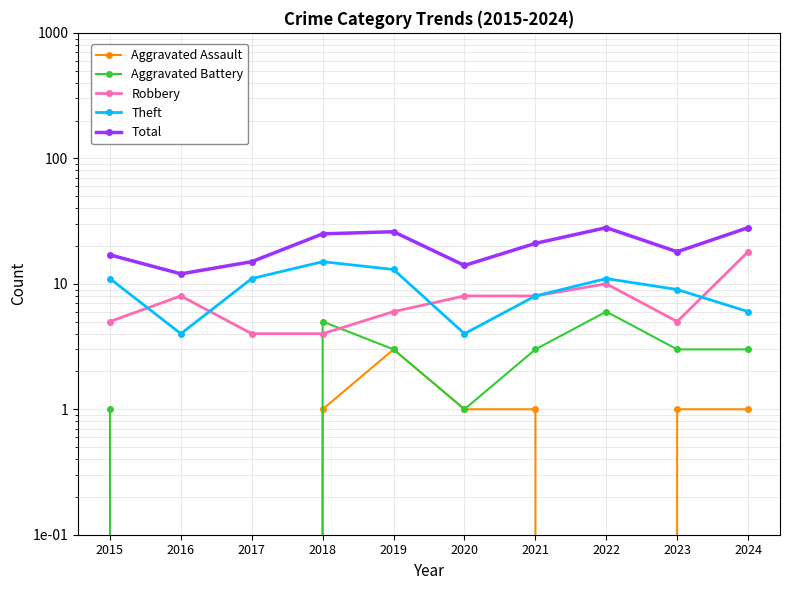

Is it true that Aggravated Assault equals 1 at 2023?

False